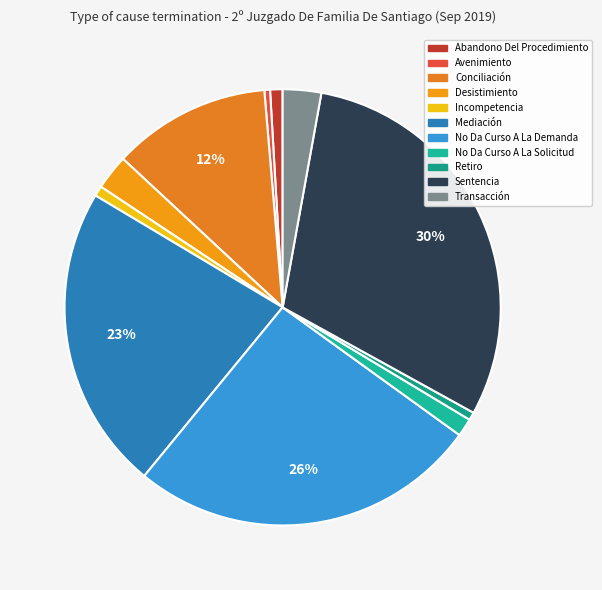

To the nearest percent, what is the average slice percentage?

9%